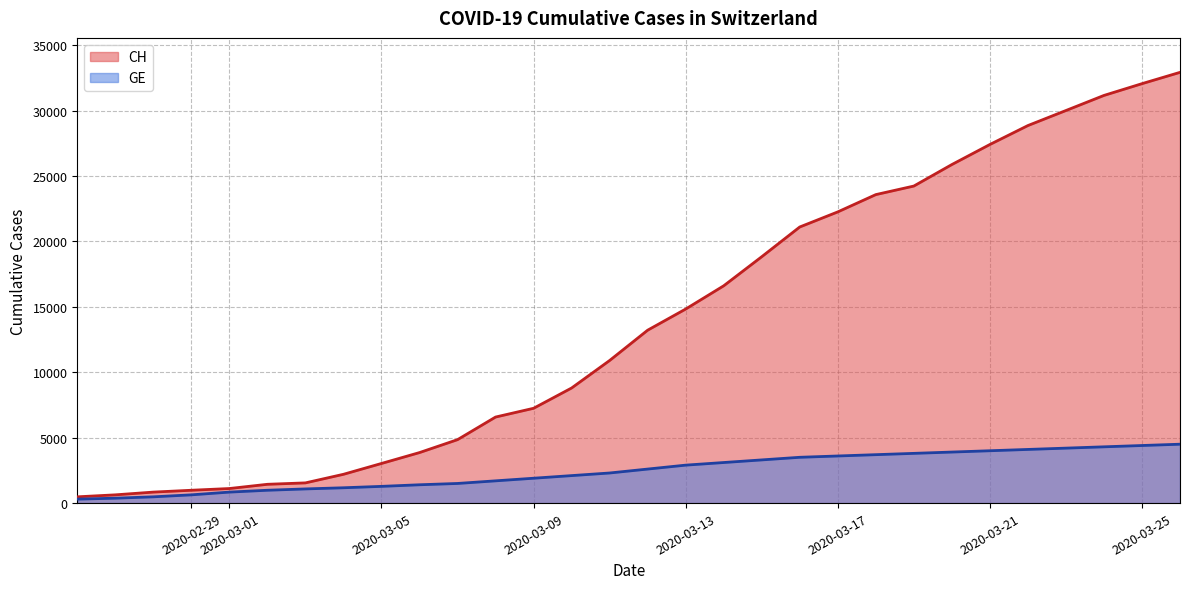

List the series in order of their overall mean, highest first.

CH, GE